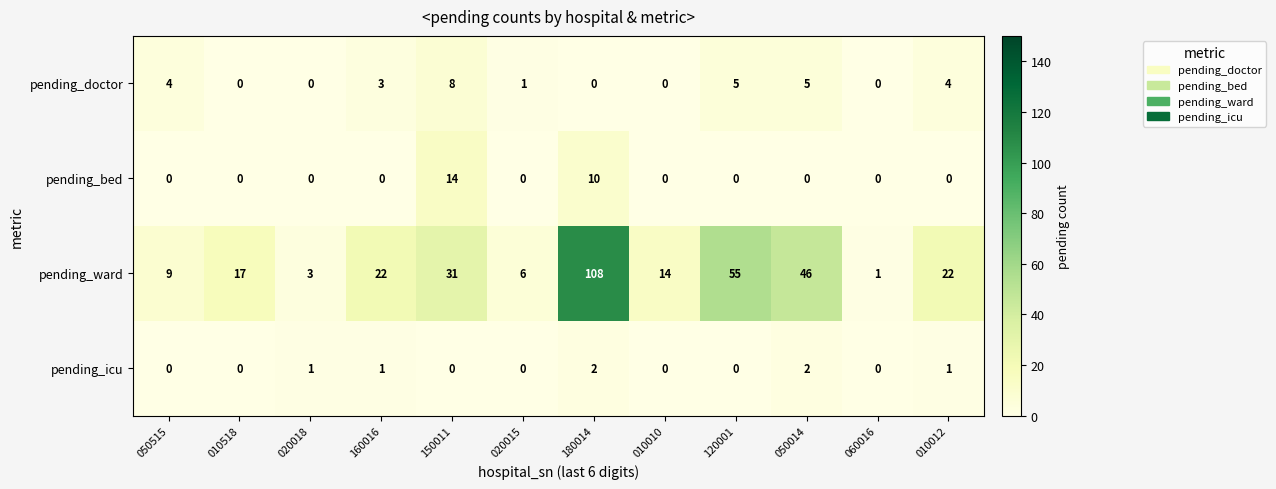

How many data points in pending_ward are less than 22?

6